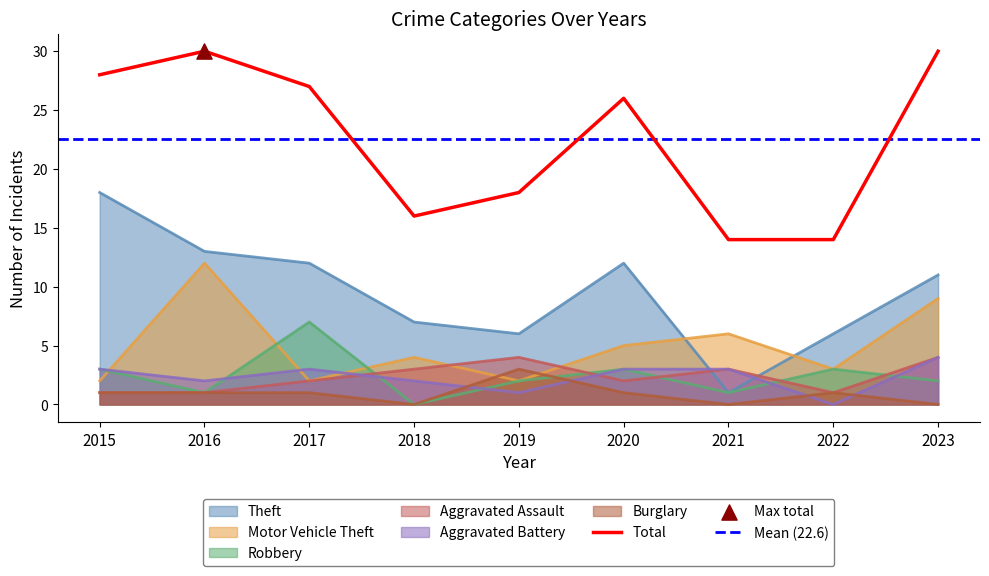

Which series has the largest total across all categories?

Theft